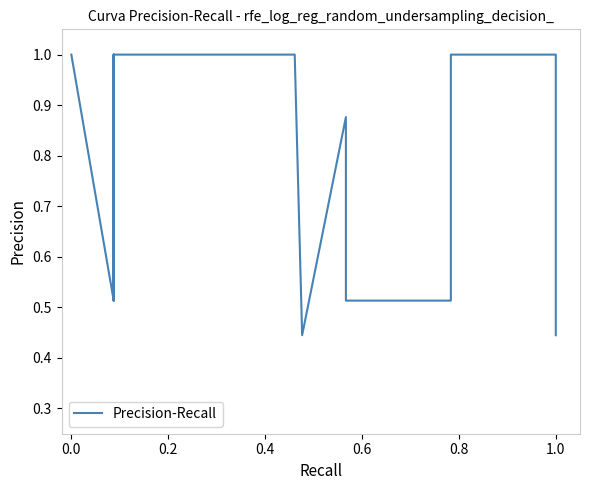

What is the greatest value displayed?

1.0